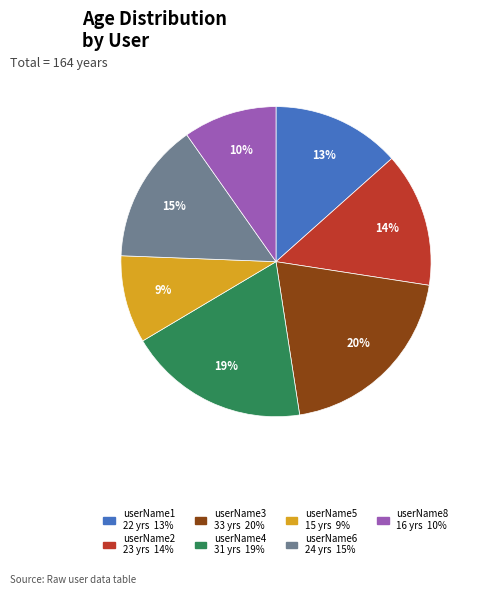

What is the ratio of the value at userName6 to the value at userName8?

1.5